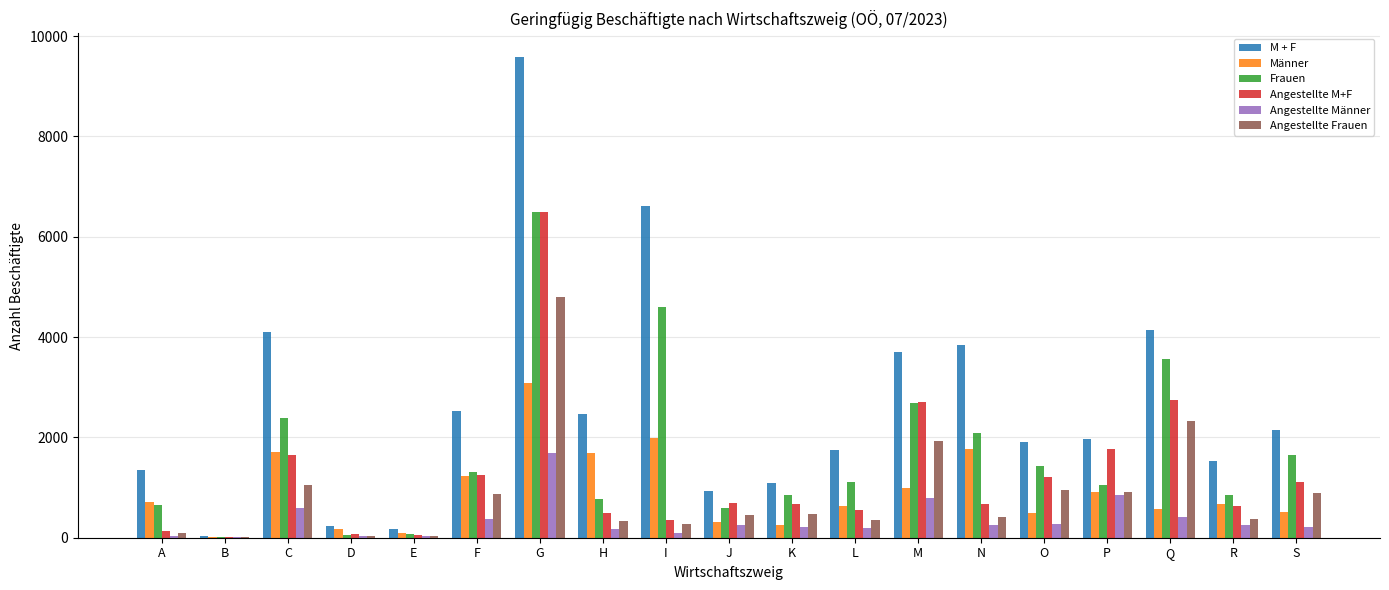

How many series are shown in this chart?

6